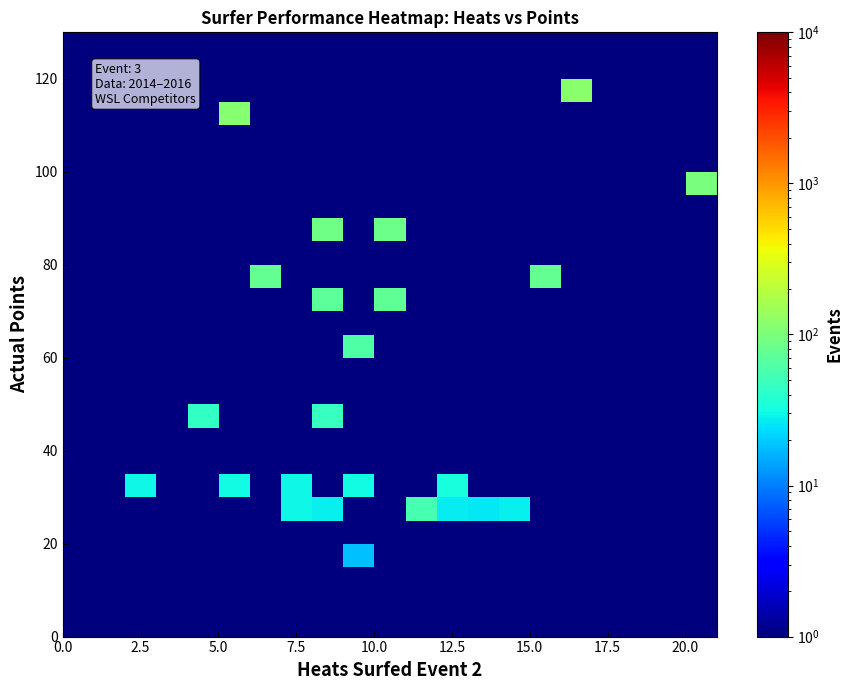

What is the maximum value shown in the chart?

117.0